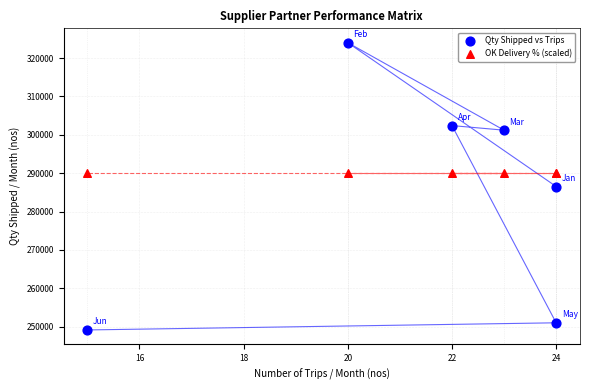

Which series reaches the maximum Y coordinate?

Qty Shipped vs Trips